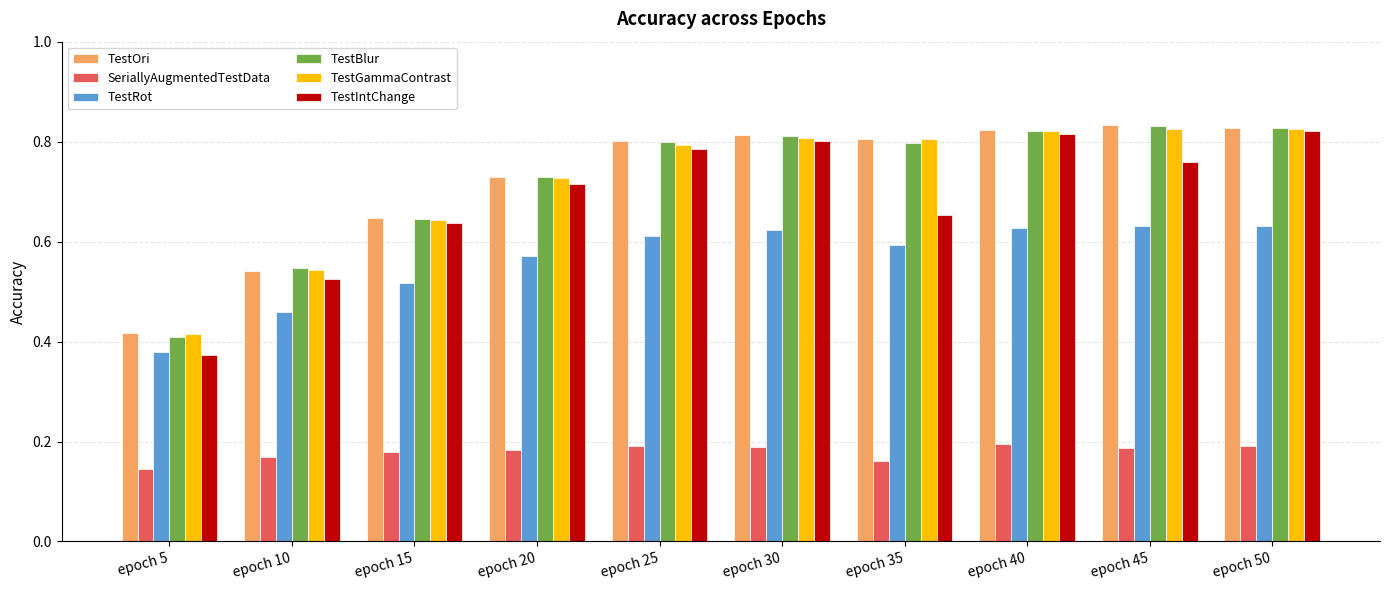

The TestOri series shows 0.8 at epoch 30. True or false?

True